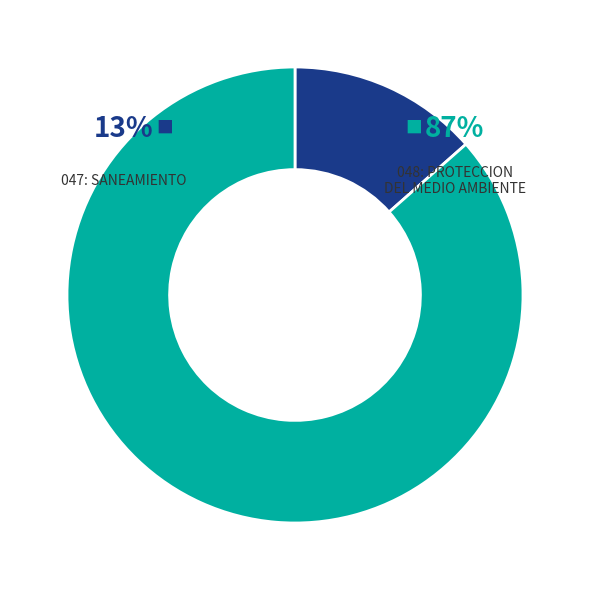

True or false: 047: SANEAMIENTO accounts for 13% of the total.

True